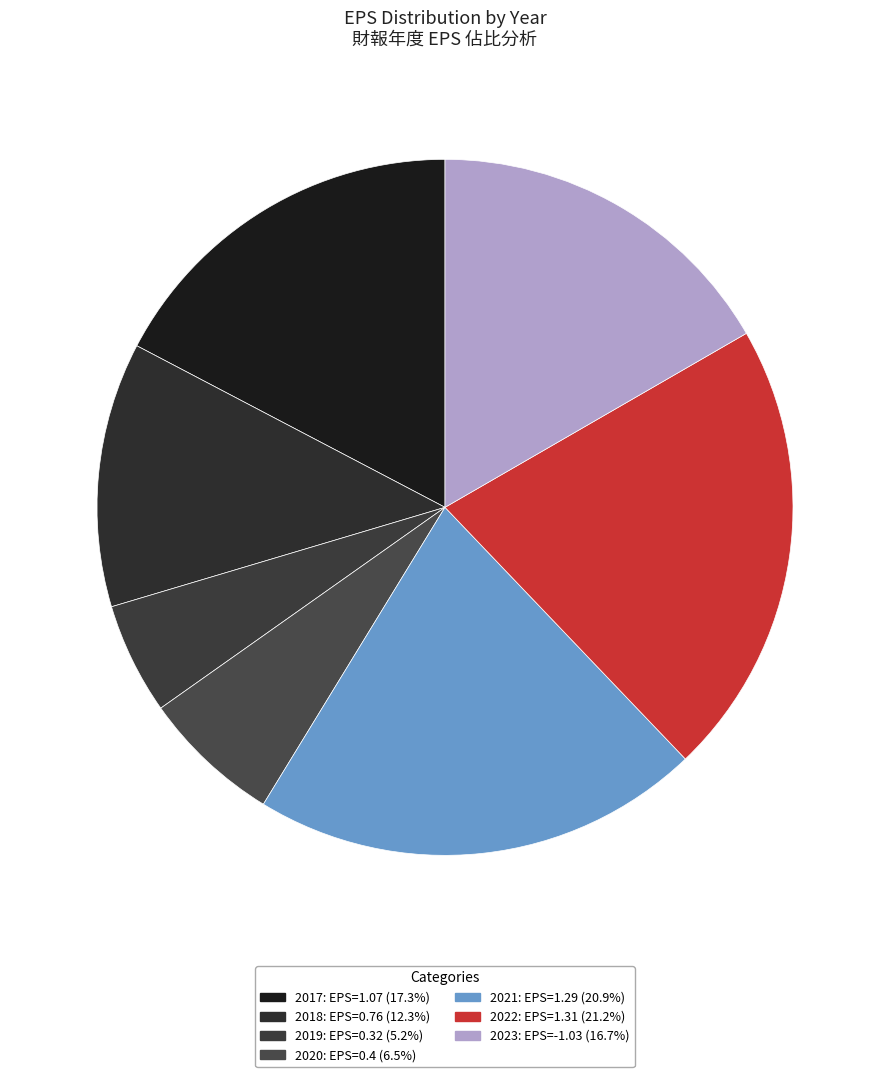

True or false: 2023 accounts for 1% of the total.

False